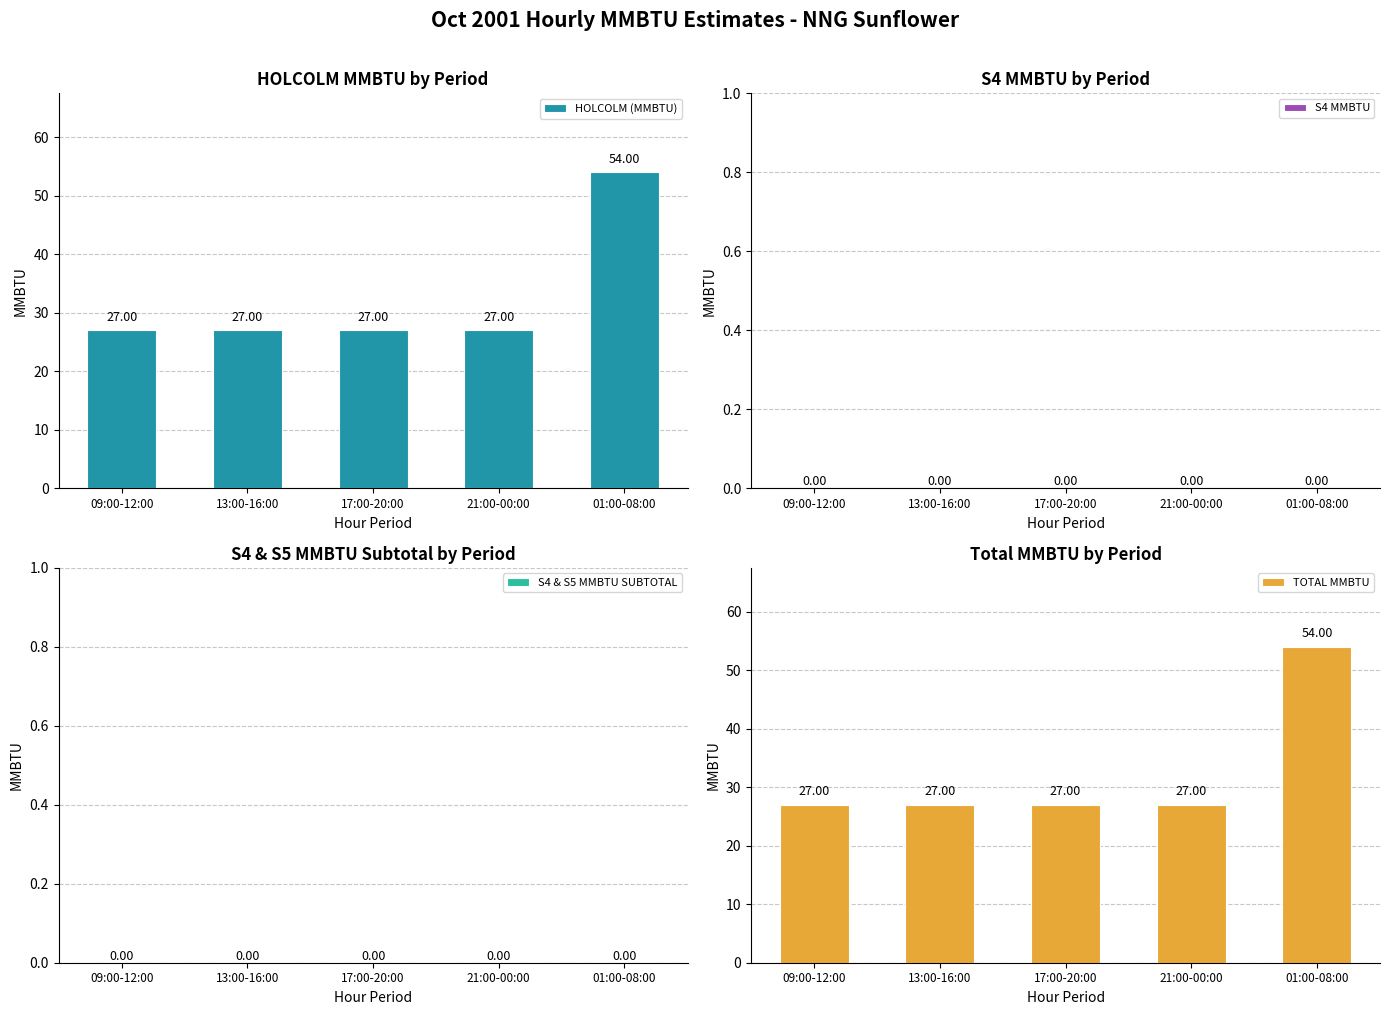

Which category has the lowest value in the TOTAL MMBTU series?

09:00-12:00